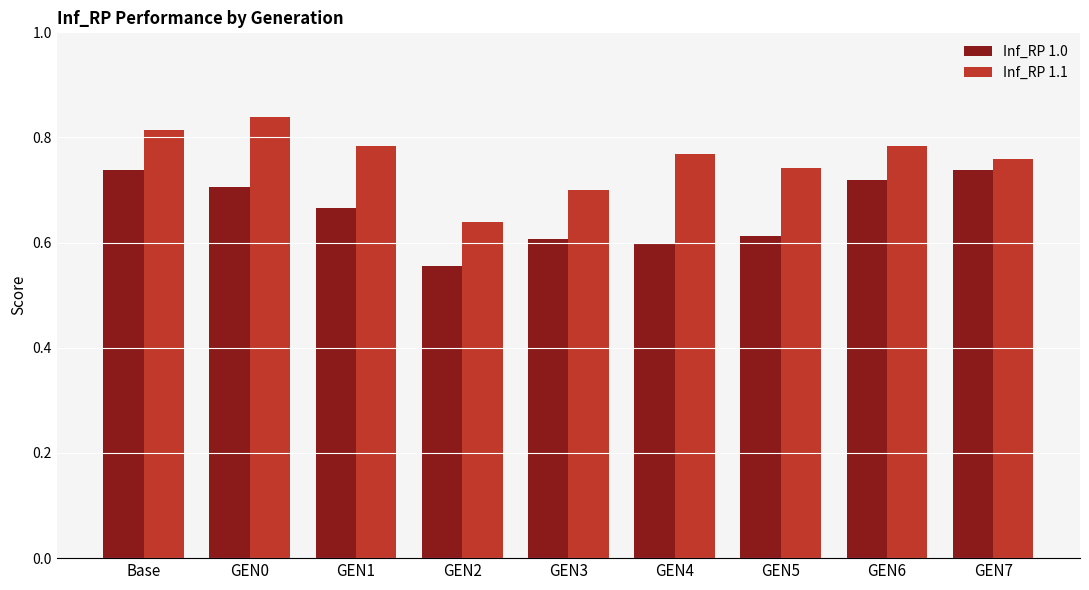

Rank the series by their maximum value, from lowest to highest.

Inf_RP 1.0, Inf_RP 1.1